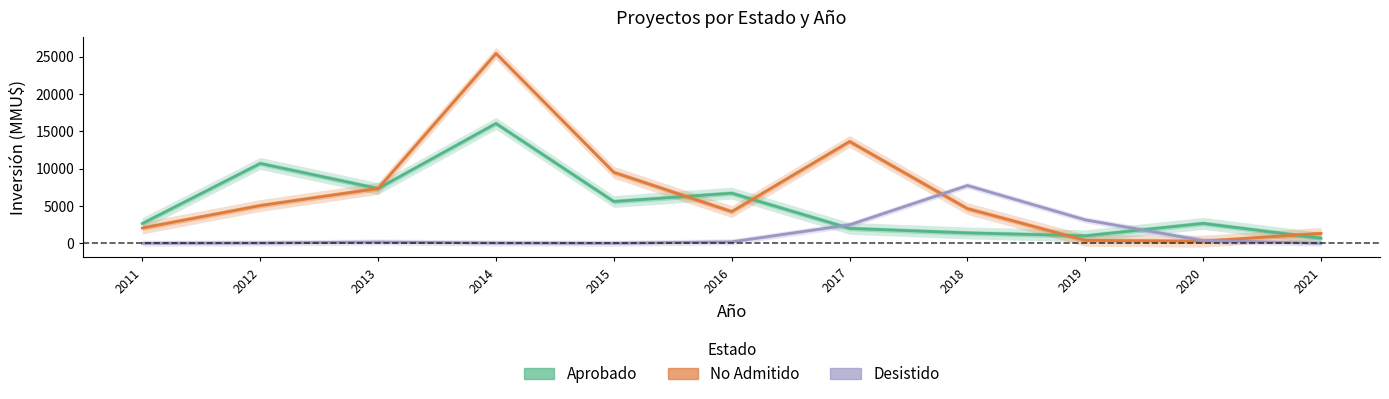

What is the maximum value for No Admitido?

25414.0